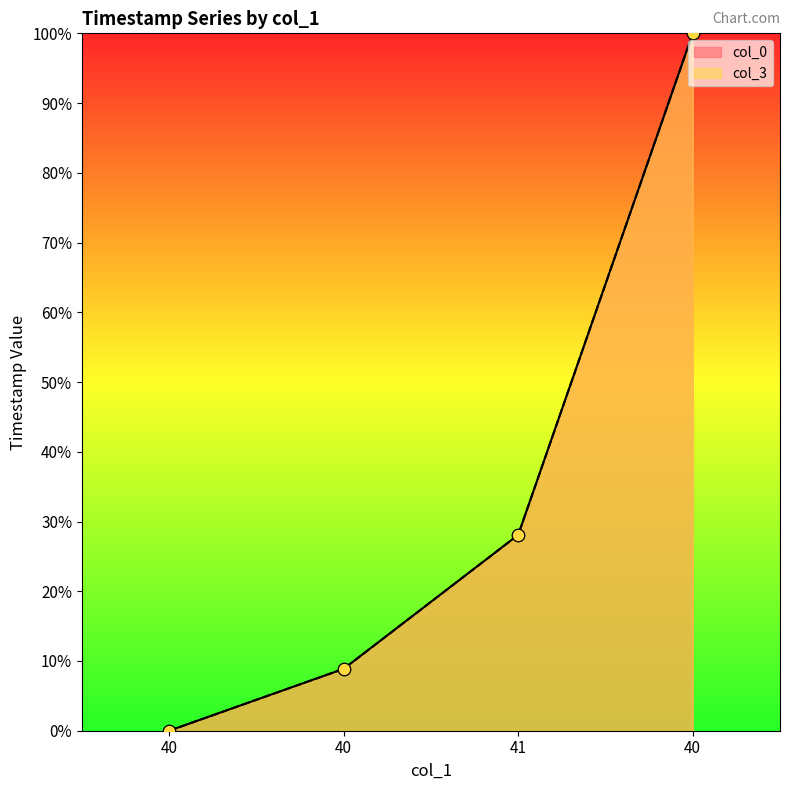

At which category is the sum across all series the highest?

40